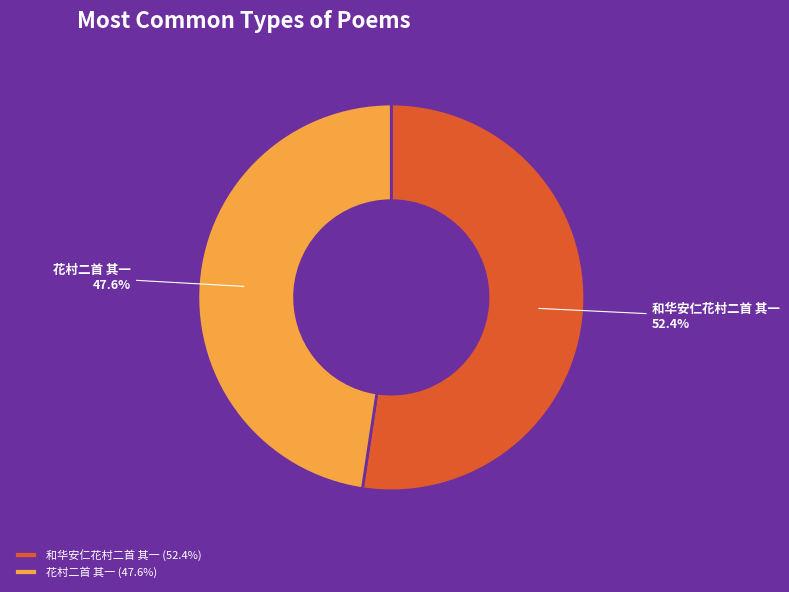

Rank the categories by value from lowest to highest.

花村二首 其一, 和华安仁花村二首 其一